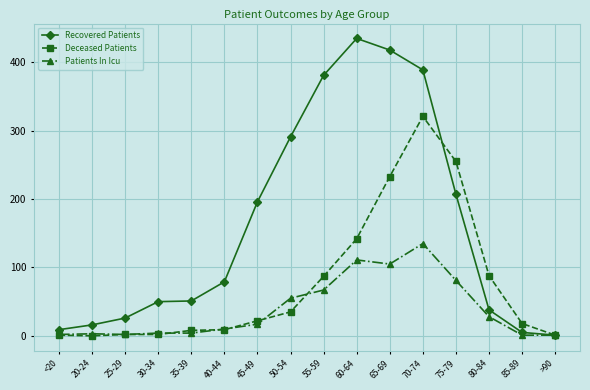

Which series has the largest range (max minus min)?

Recovered Patients